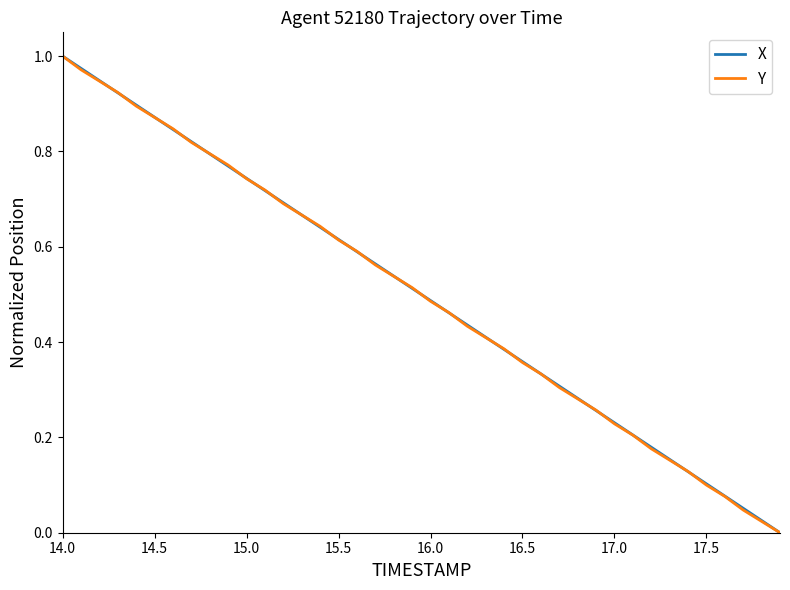

How many lines are shown in the chart?

2